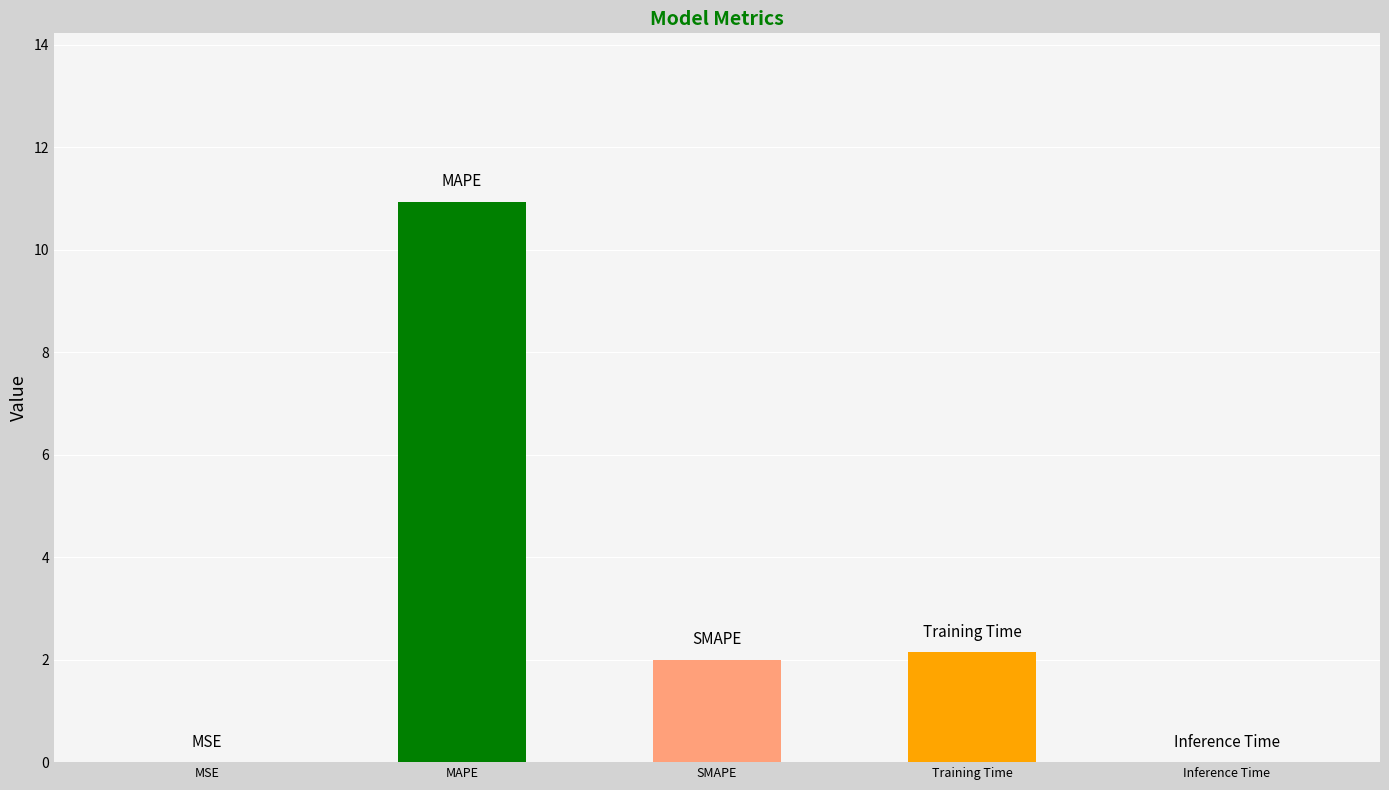

The value at Training Time is 0.5. True or false?

False